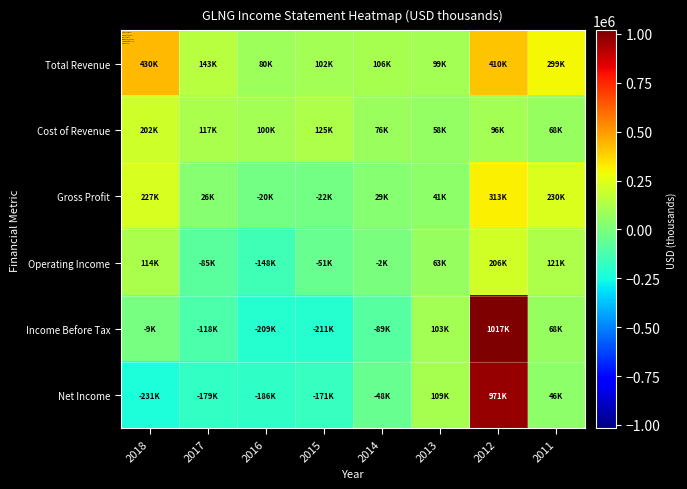

At how many categories does at least one series exceed 387944?

2